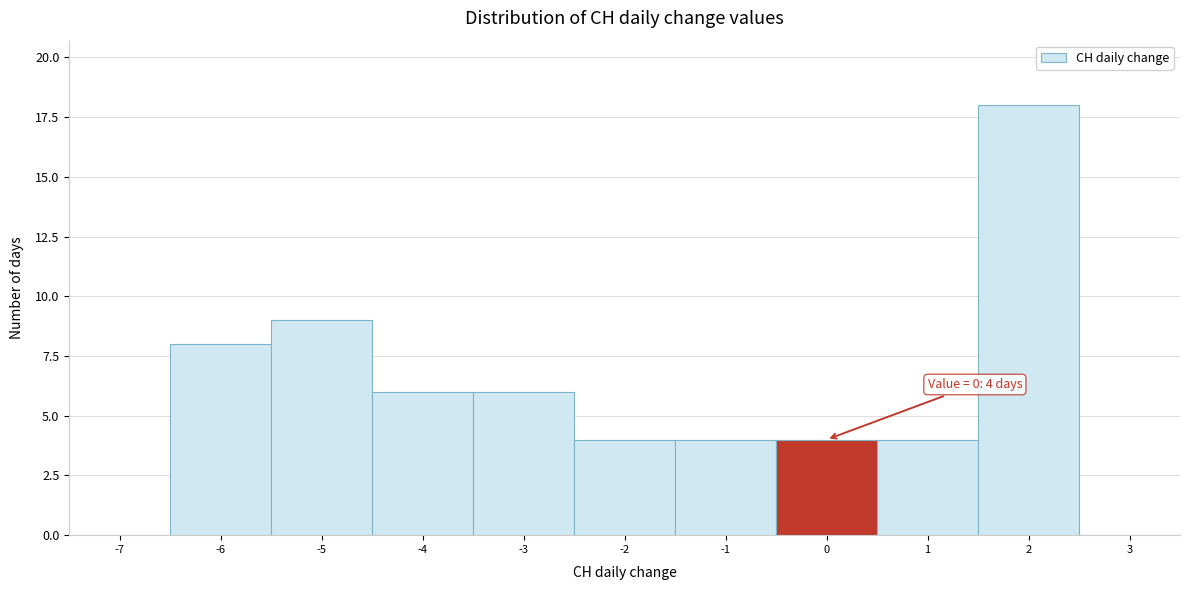

Reading left to right, transcribe all the data shown in this chart.

-7=0	-6=8	-5=9	-4=6	-3=6	-2=4	-1=4	0=4	1=4	2=18	3=0